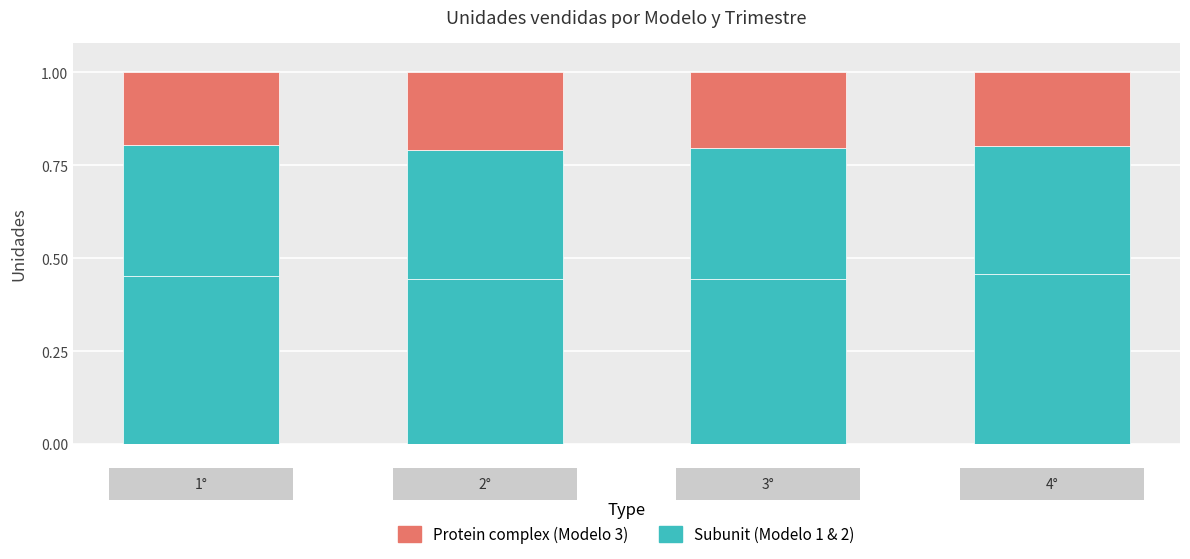

How many categories are shown in the chart?

4